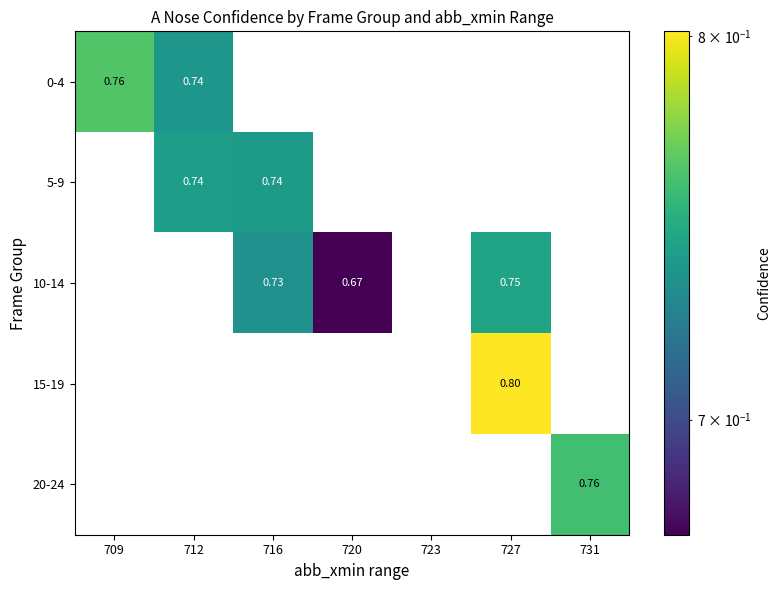

True or false: 10-14 has a value of 0.0 at 723.

True